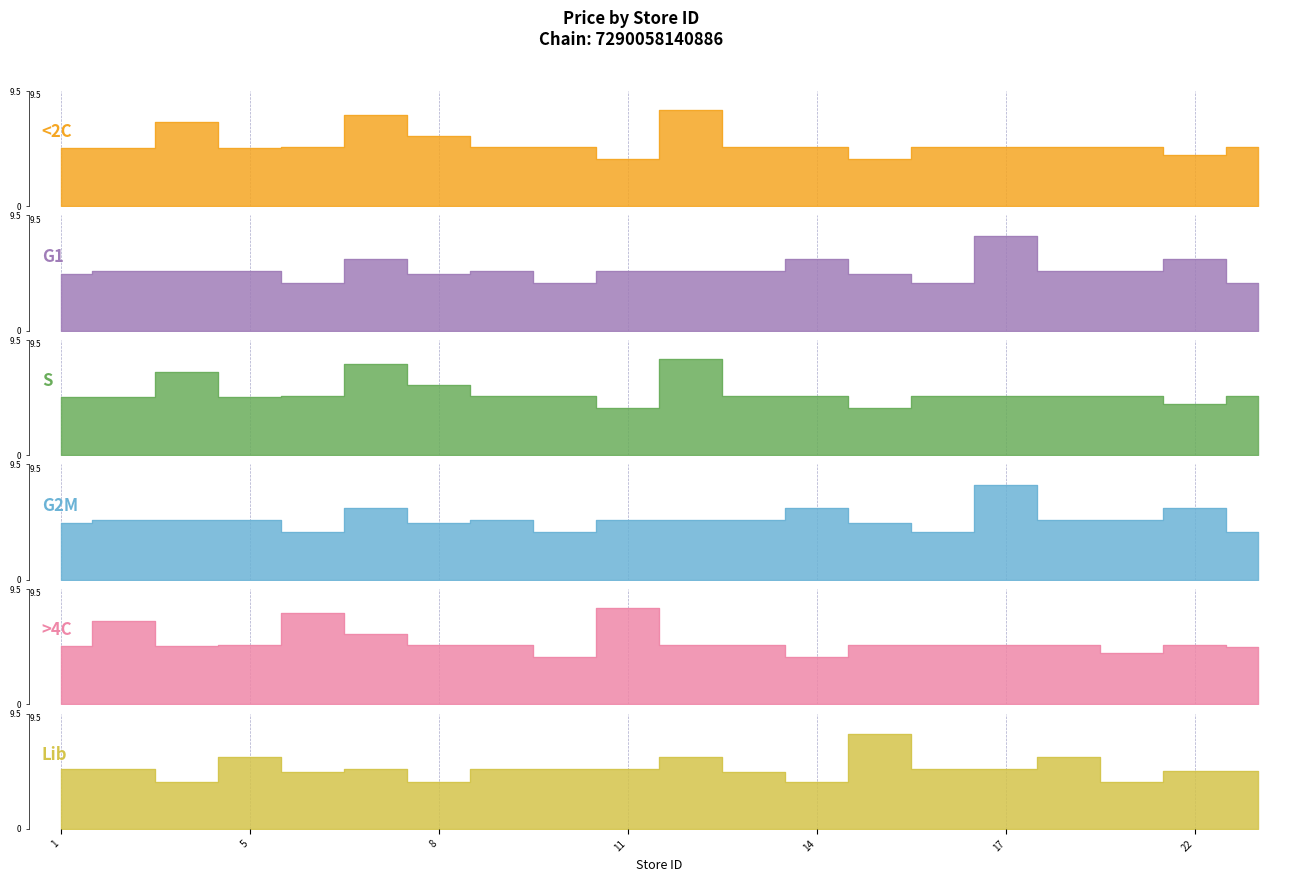

How many categories are shown in the chart?

20